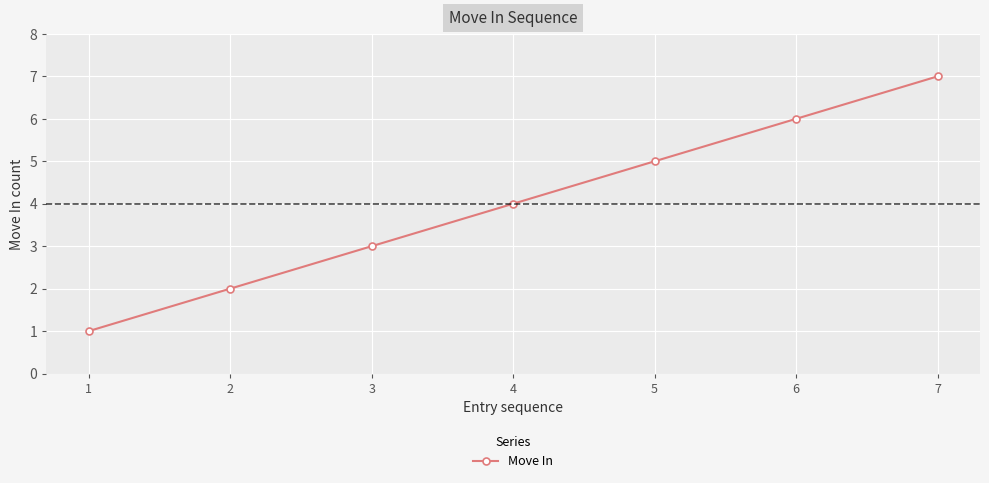

What is the value of the 5th point from the left?

5